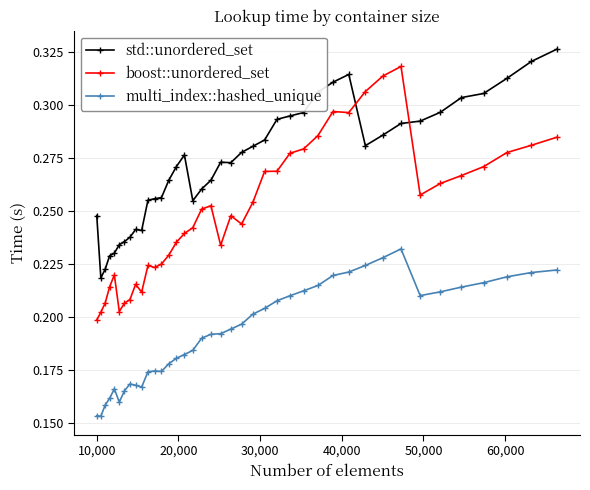

List the series in order of their peak value, lowest first.

multi_index::hashed_unique, boost::unordered_set, std::unordered_set